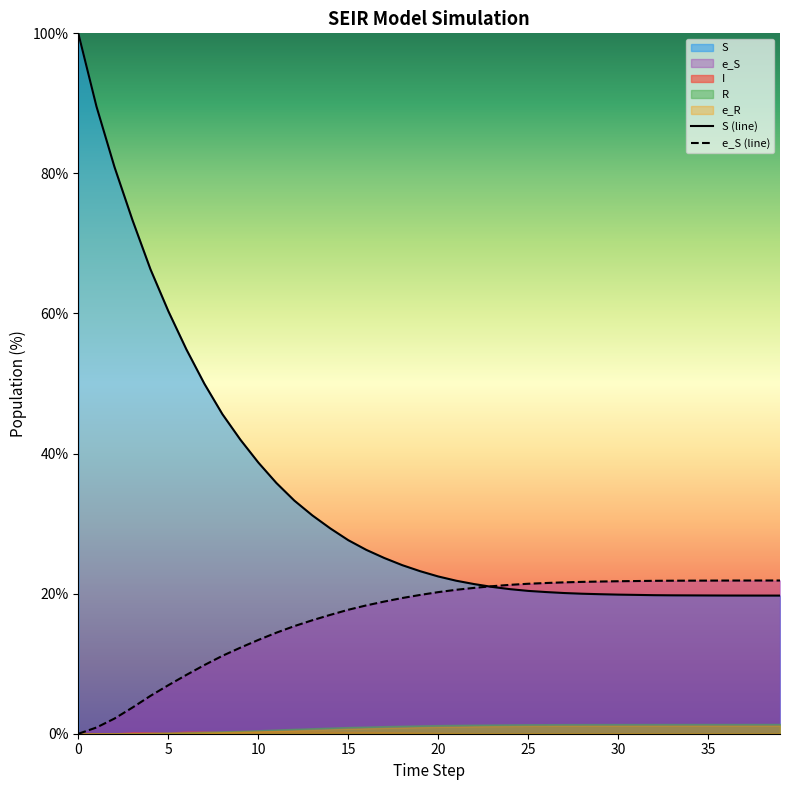

The value of e_S (line) at 35 is 35.1. True or false?

False